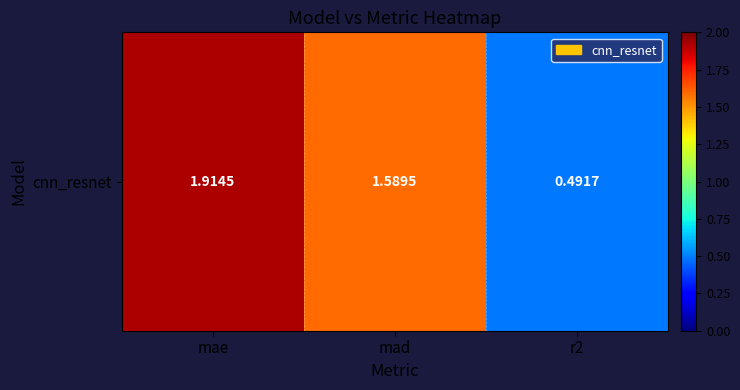

Which label corresponds to the largest value in the chart?

mae